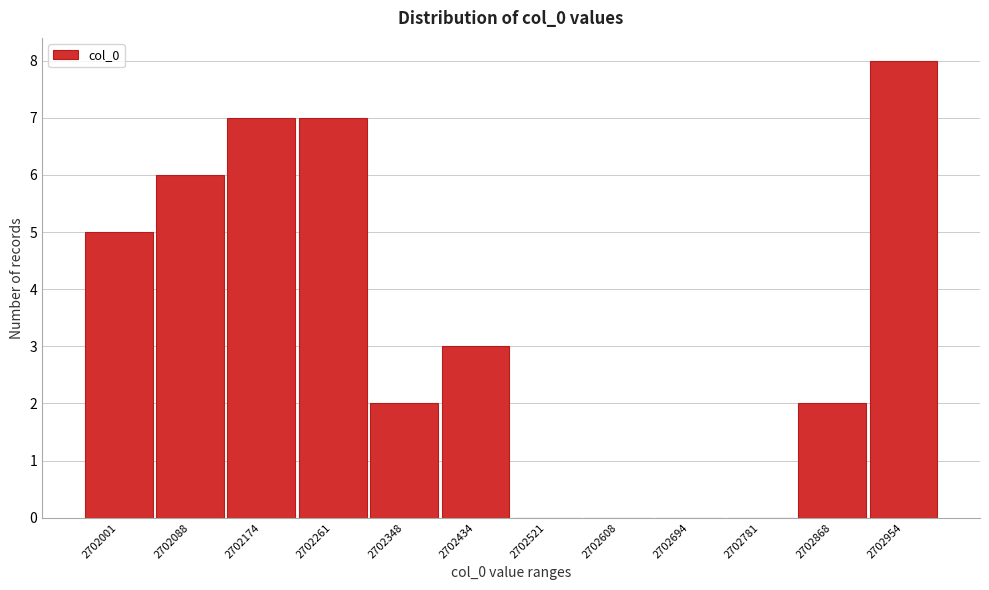

Reading right to left, what are all the values shown in this chart?

2702954=8	2702868=2	2702781=0	2702694=0	2702608=0	2702521=0	2702434=3	2702348=2	2702261=7	2702174=7	2702088=6	2702001=5